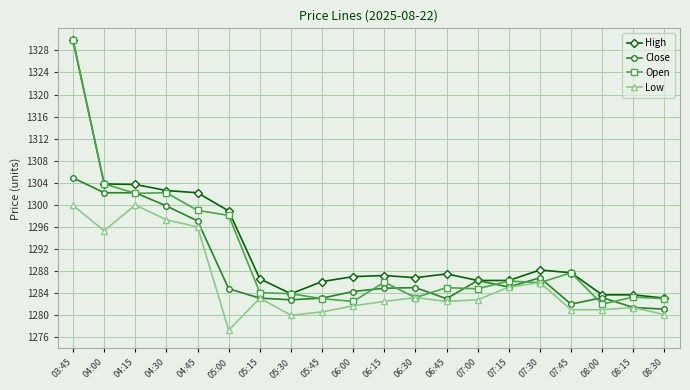

What is the average value of the High series?

1292.3